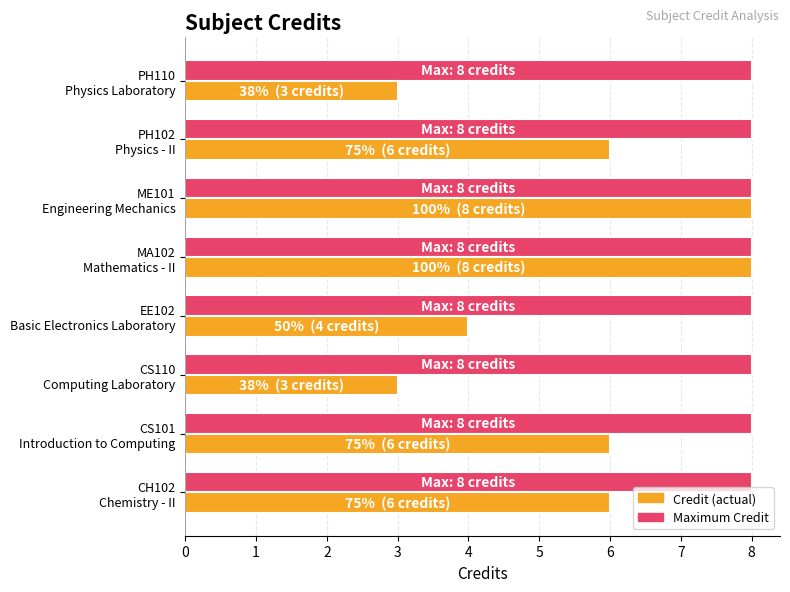

What is the smallest value displayed?

3